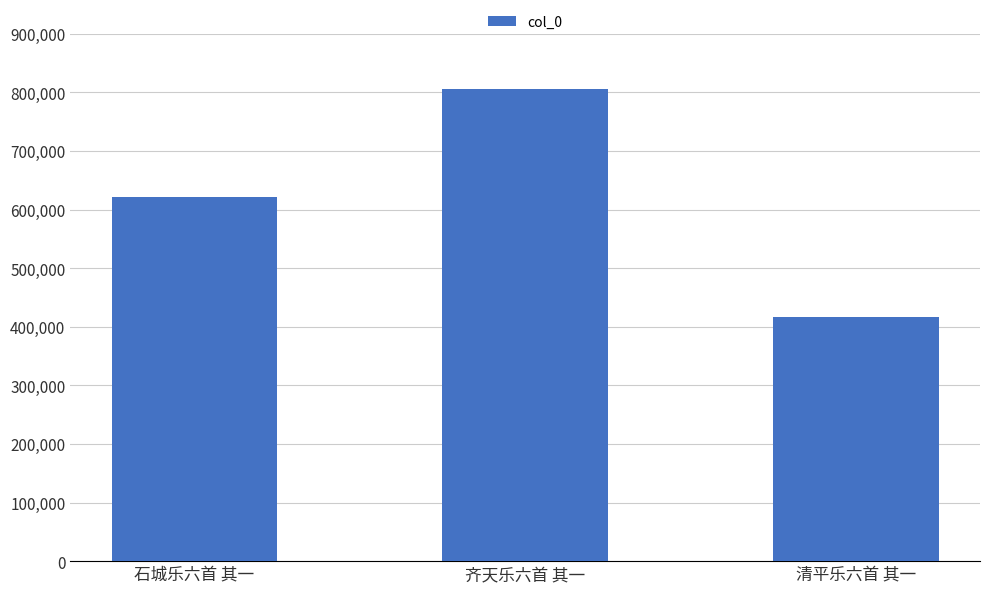

Are the bars grouped side by side (vs. stacked)?

No